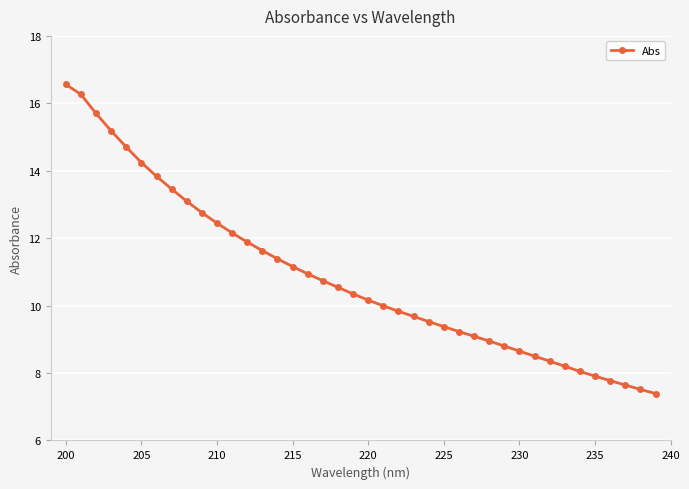

What is the value of the 4th point from the left?

15.2